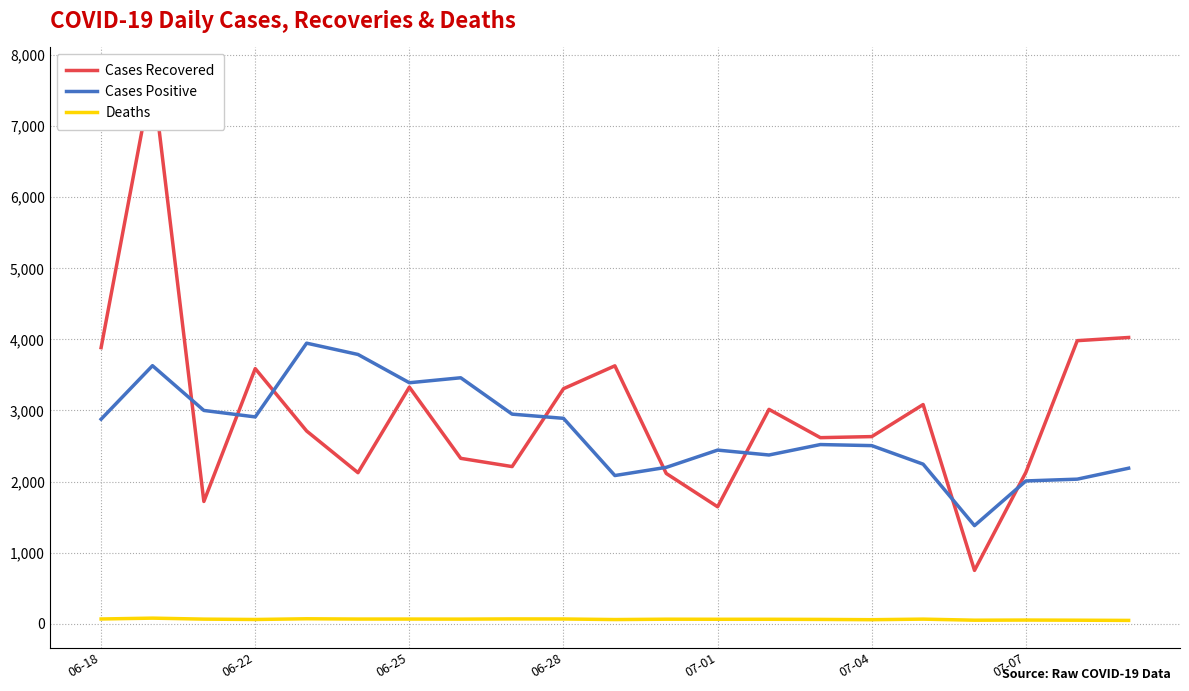

True or false: Cases Positive and Deaths cross at least once.

False